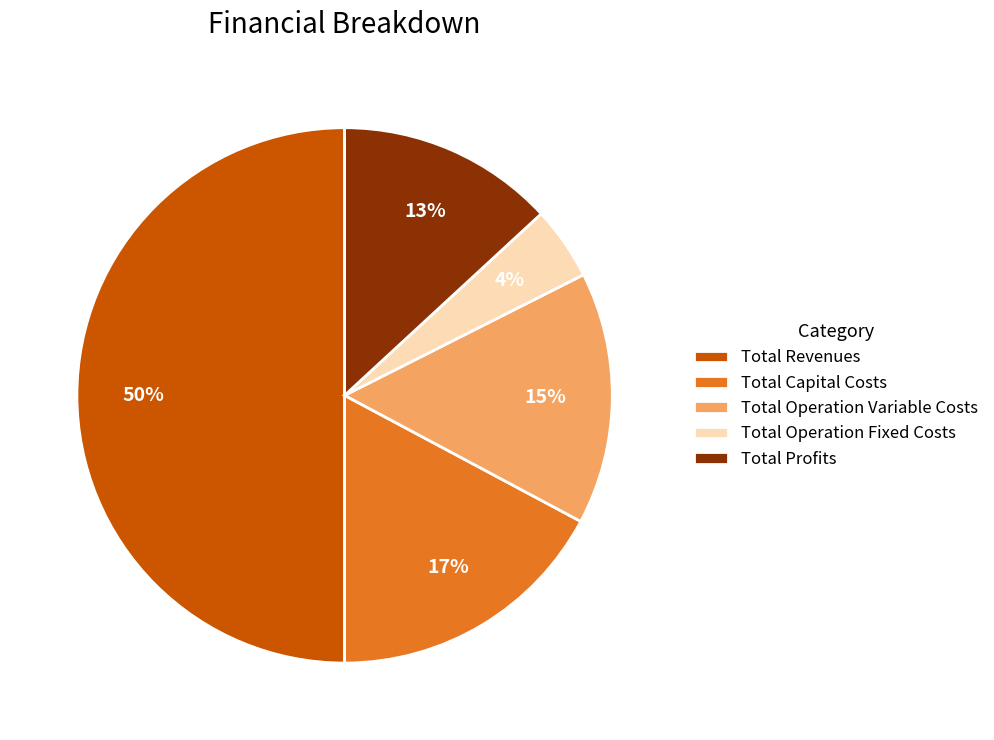

Between Total Operation Variable Costs and Total Revenues, which is larger?

Total Revenues